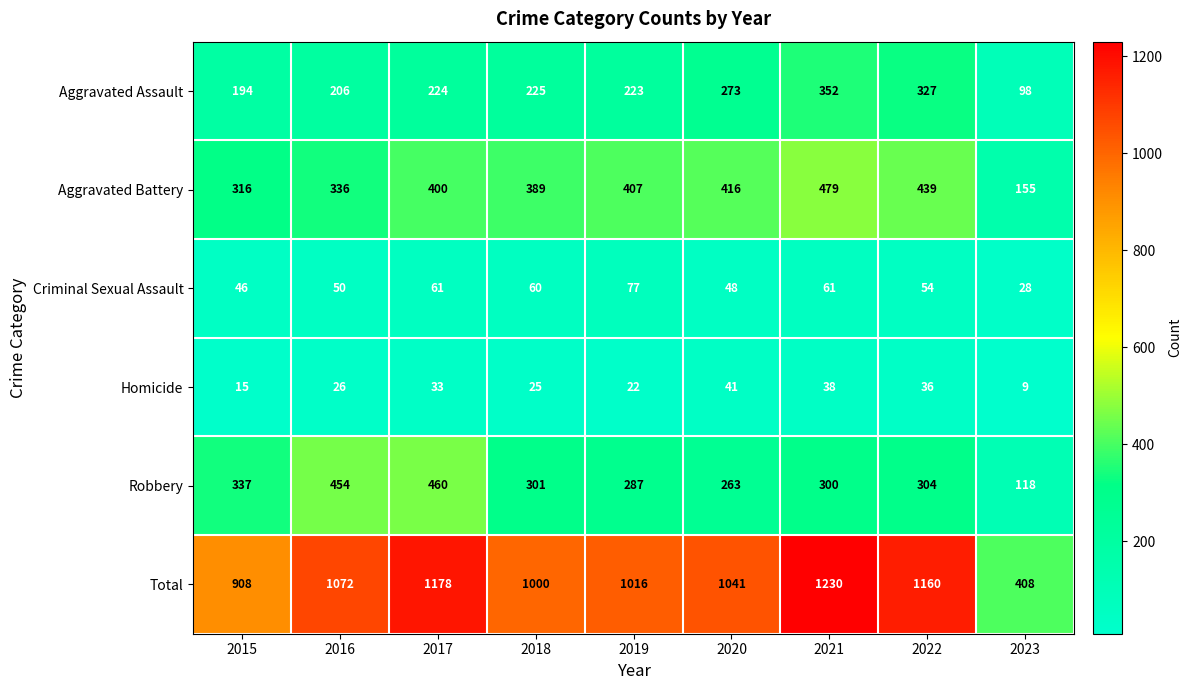

List the series in order of their peak value, highest first.

Total, Aggravated Battery, Robbery, Aggravated Assault, Criminal Sexual Assault, Homicide